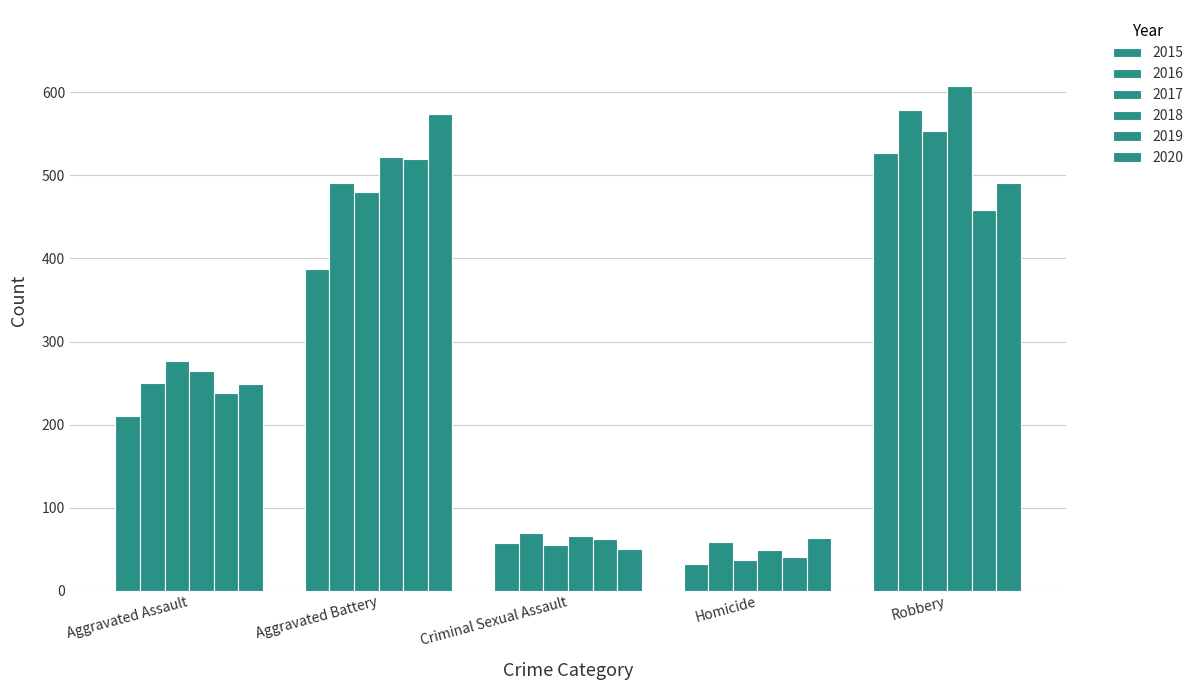

Which series has the largest total across all categories?

2018